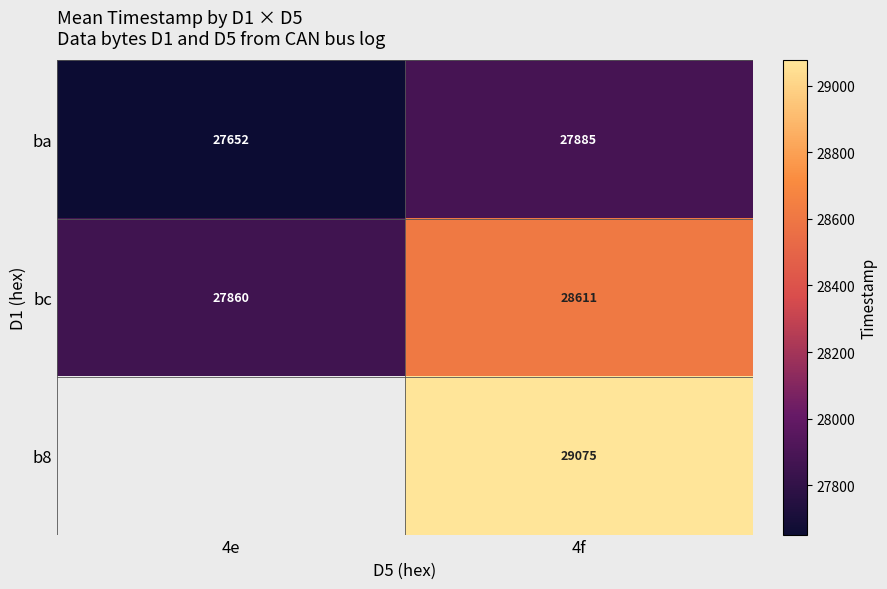

Is the value of bc at 4f greater than the value of ba at 4e?

Yes